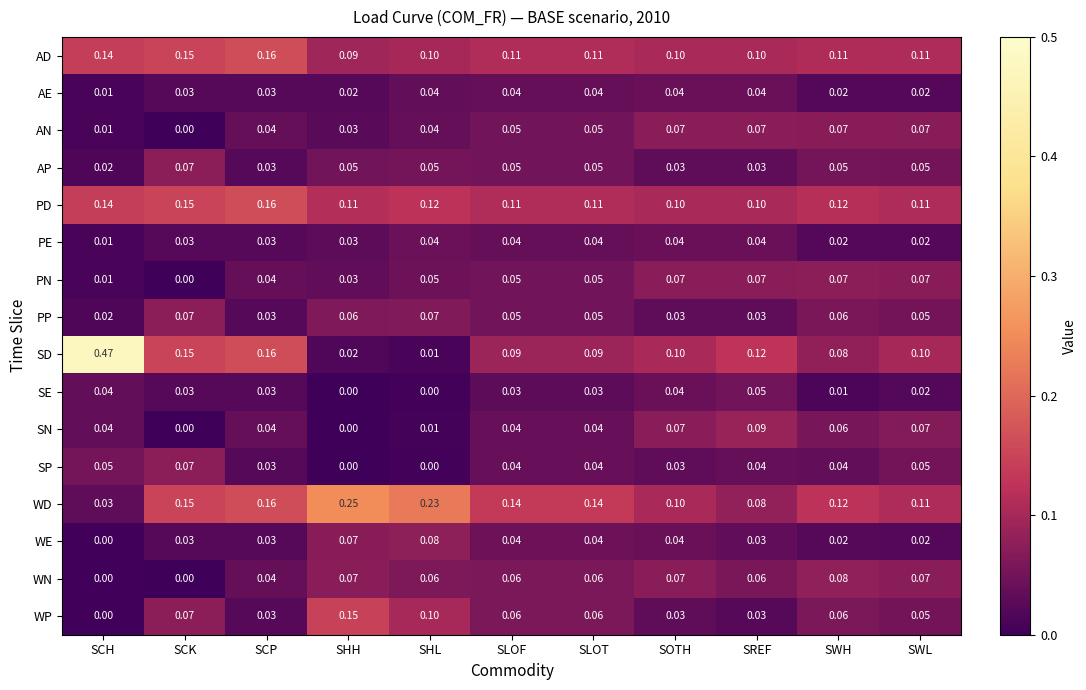

Which label corresponds to the largest value in the chart?

SCH